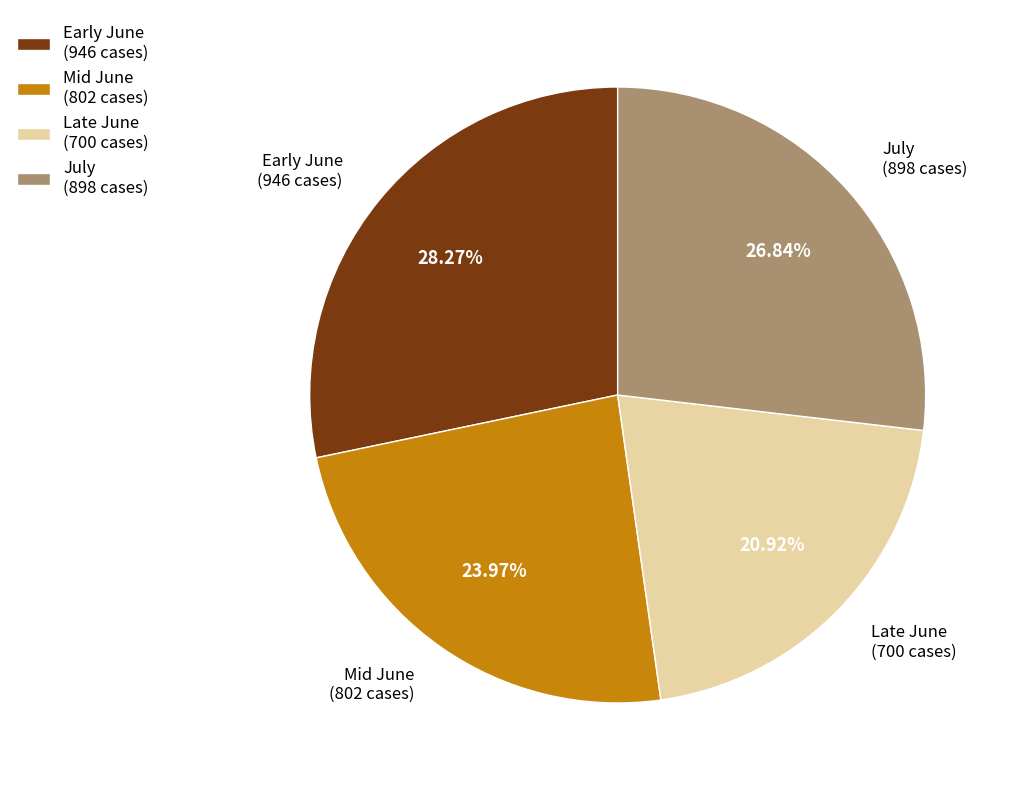

What is the smallest slice in the pie chart?

Late June (700 cases)